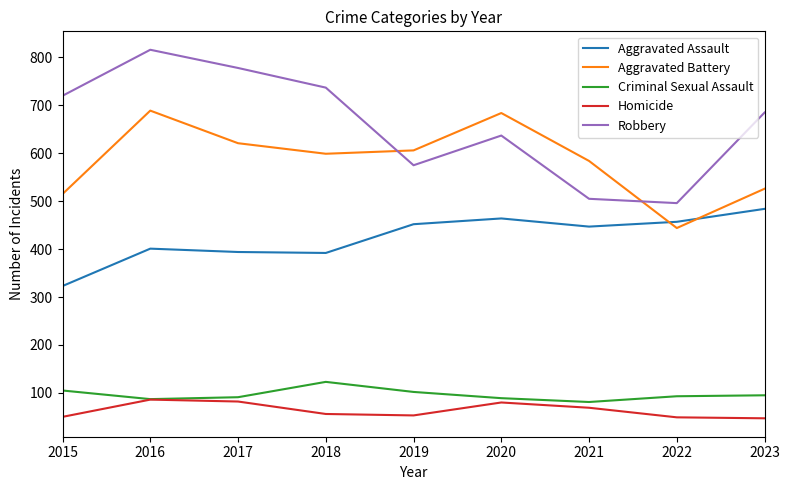

How many interior local valleys does the Criminal Sexual Assault series have?

2